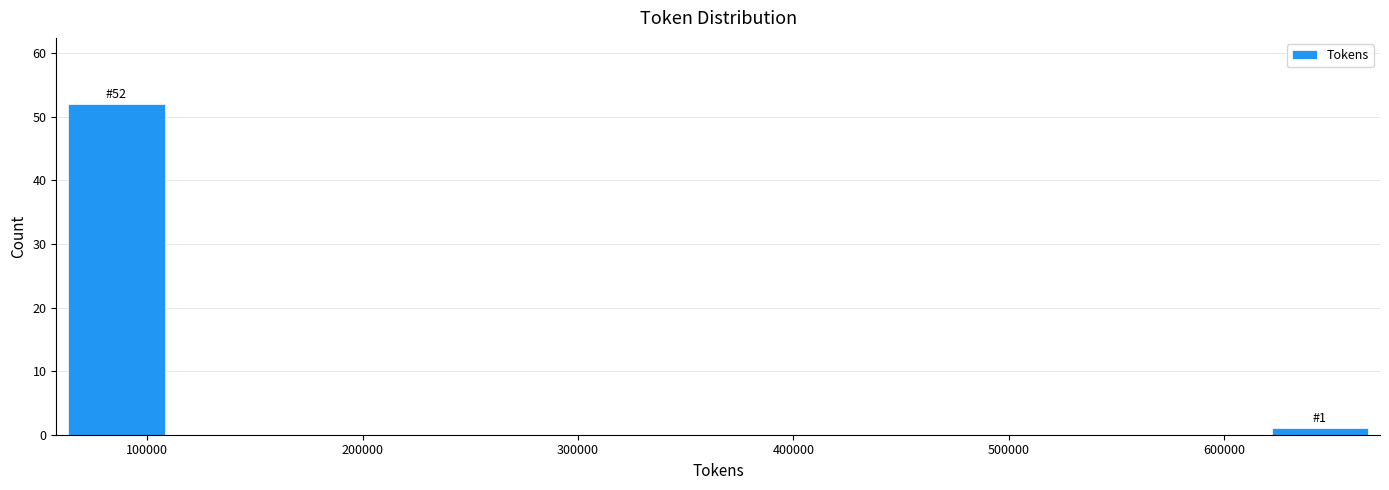

Over which range of the x-axis is the bar tallest?

60000 to 110000